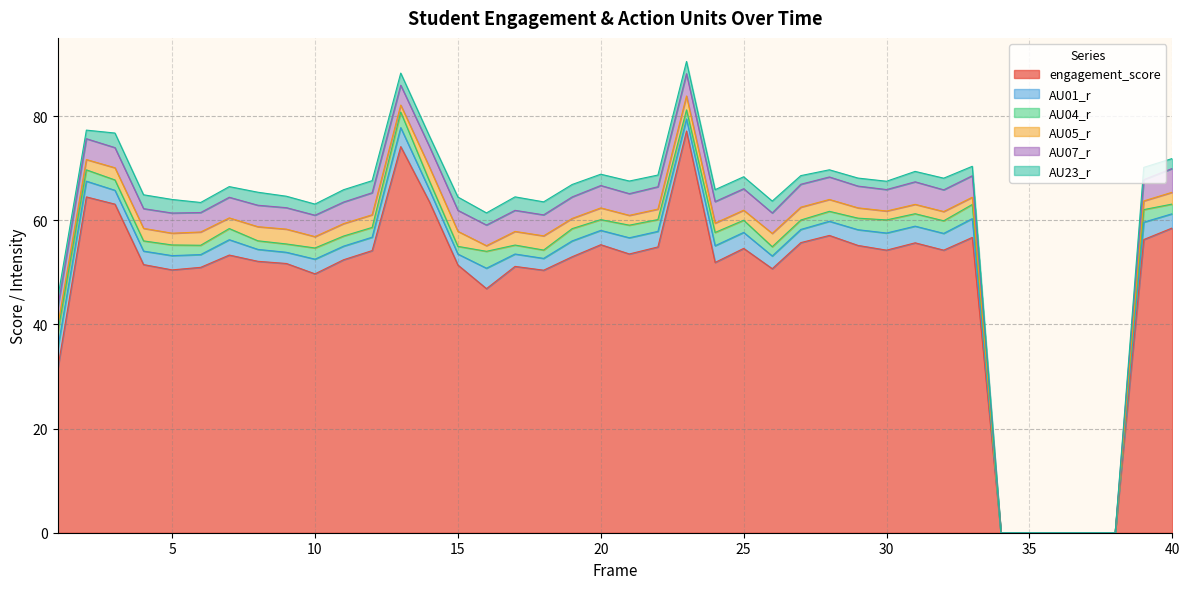

Count the number of categories in the chart.

40